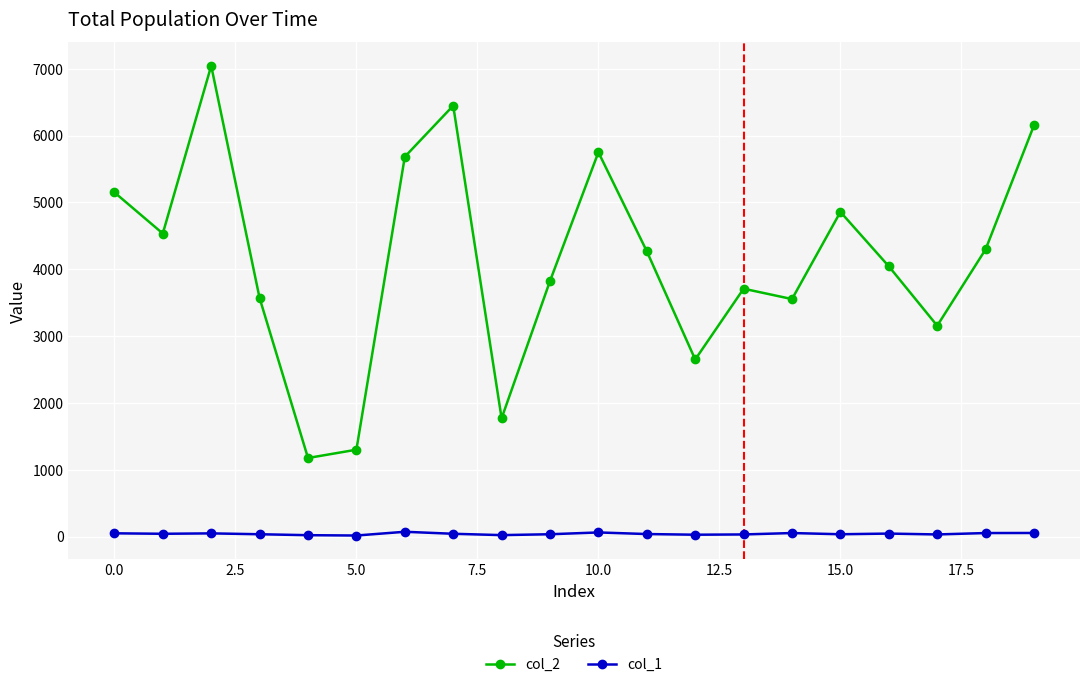

Which series has the largest total across all categories?

col_2